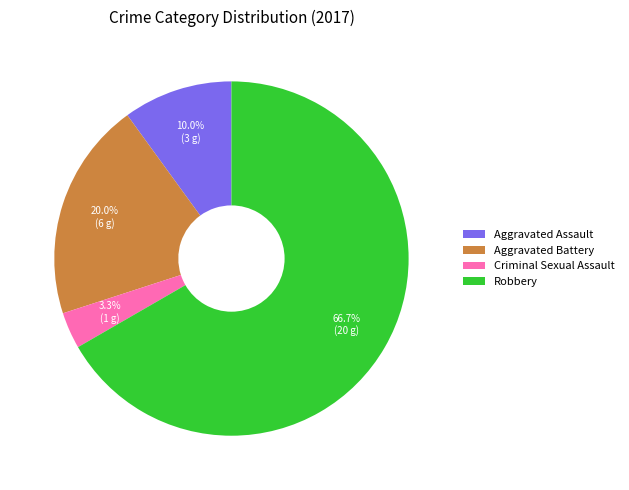

What is the largest slice in the pie chart?

Robbery